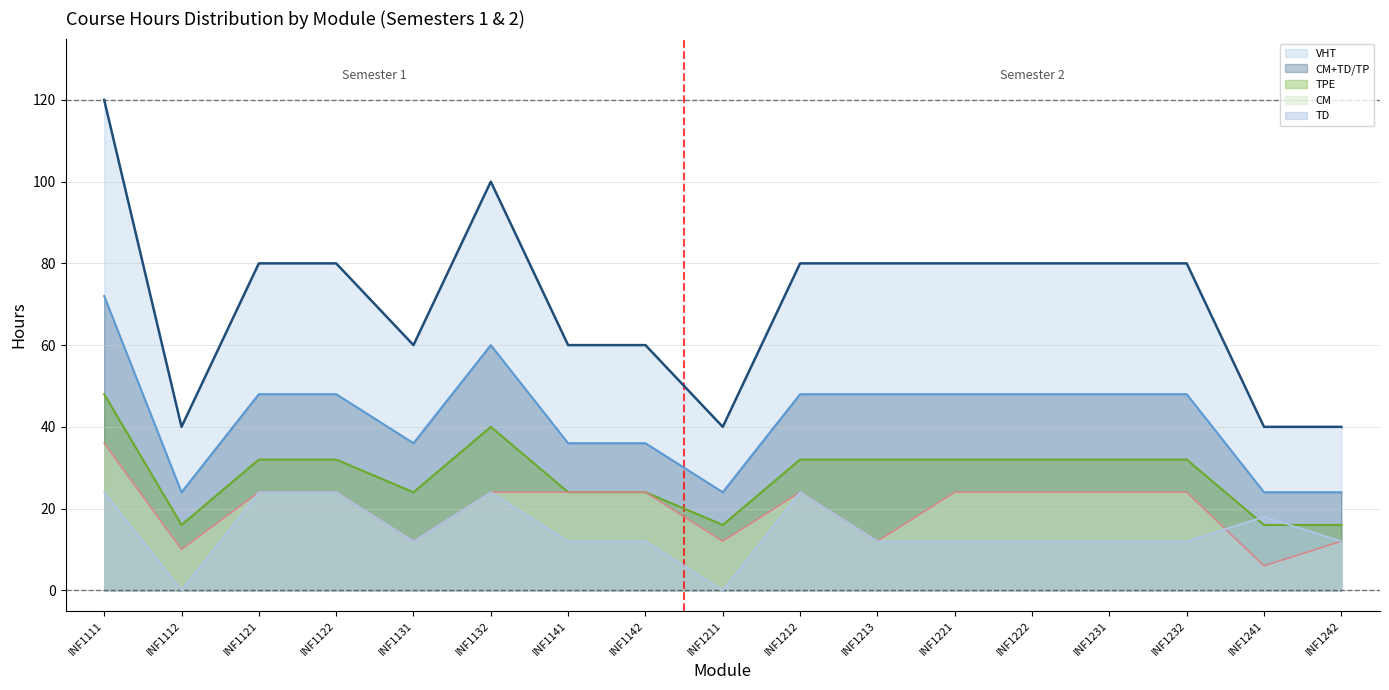

At which category does the chart reach its peak across all series?

INF1111